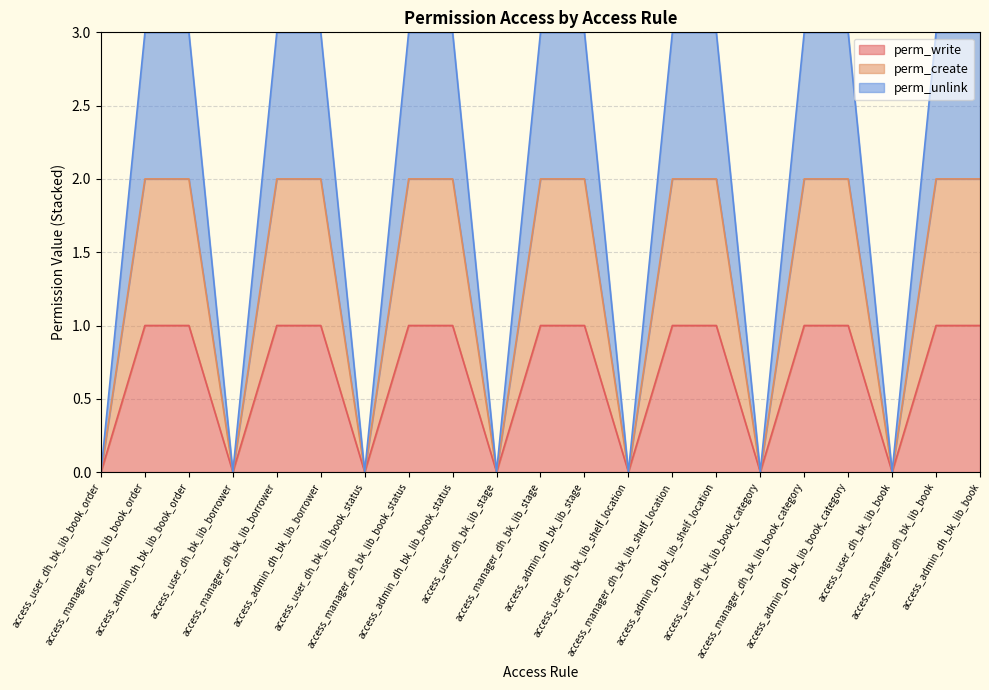

True or false: perm_write has more than 1 points higher than both neighbors.

False